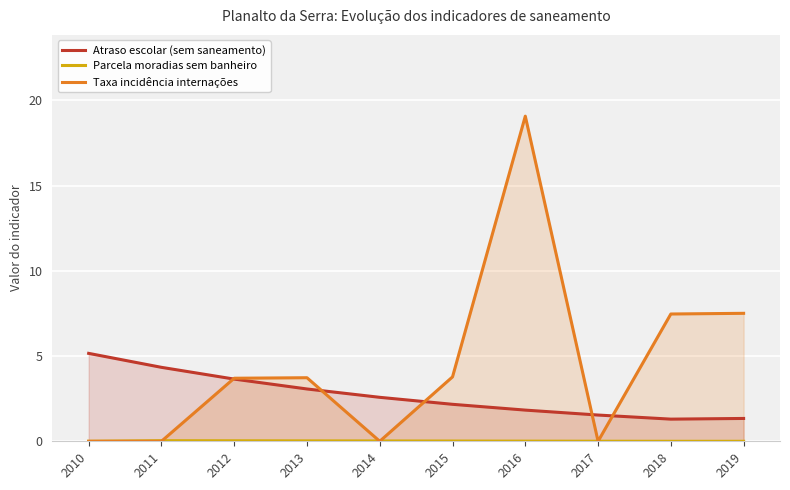

What is the spread (max minus min) of values at 2012?

3.7